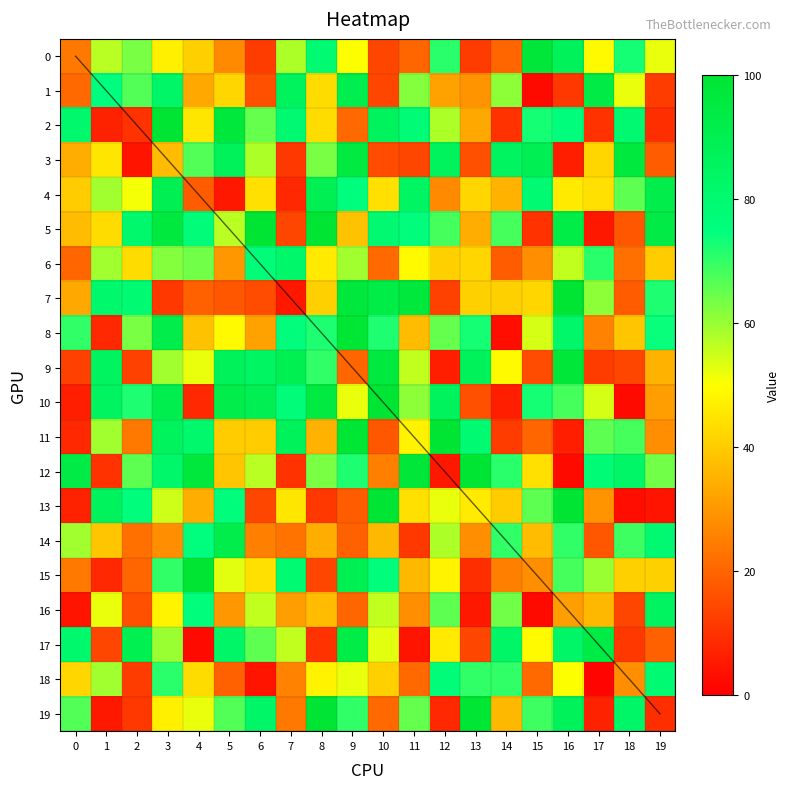

What is the difference between the highest and lowest values at 7?

85